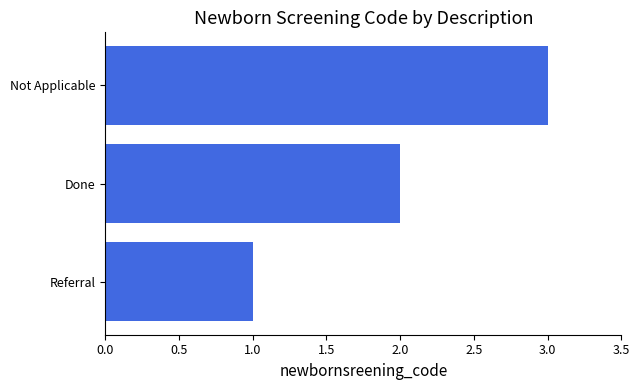

Rank the categories by value from lowest to highest.

Referral, Done, Not Applicable